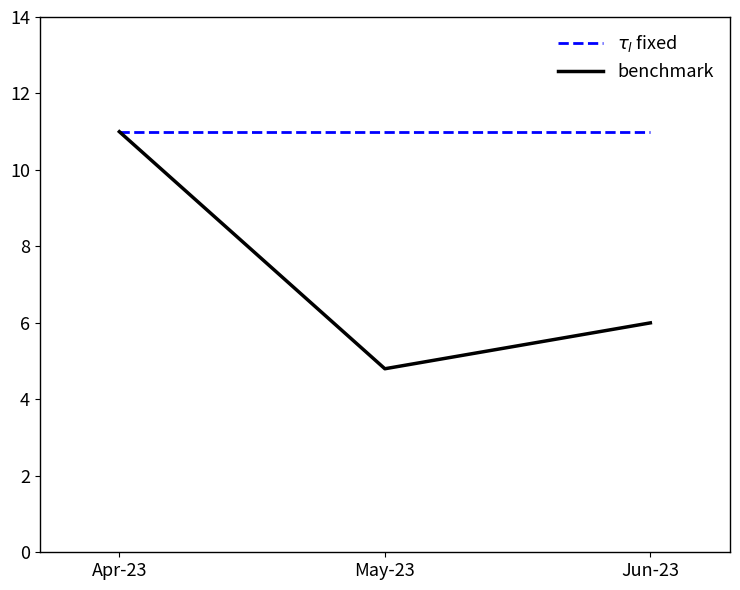

Which series has the widest spread of values?

benchmark